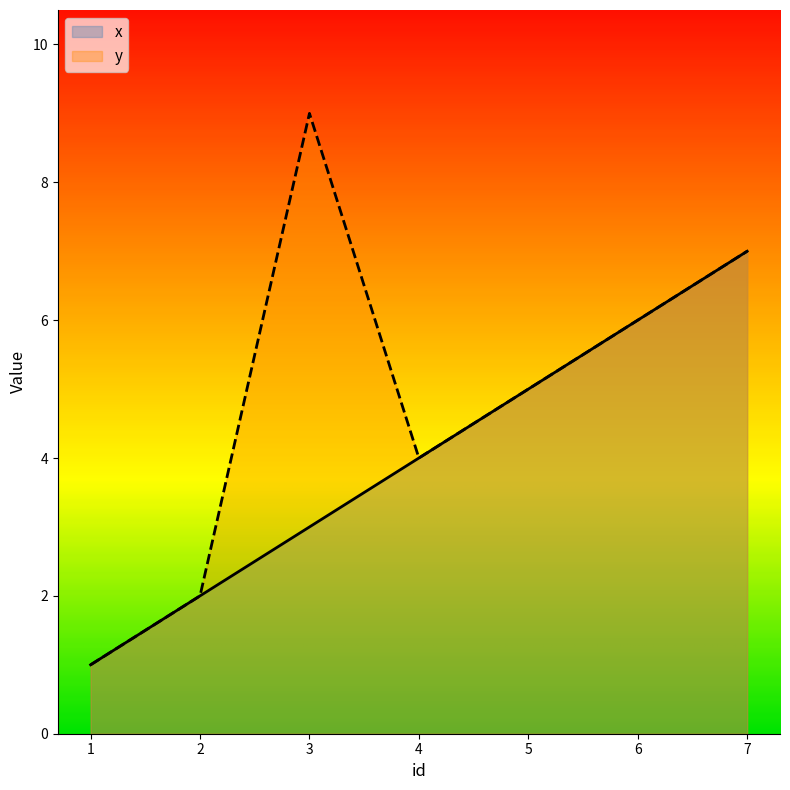

Reading right to left, list all the values displayed in this chart.

x: 7=7	6=6	5=5	4=4	3=3	2=2	1=1
y: 7=7	6=6	5=5	4=4	3=9	2=2	1=1